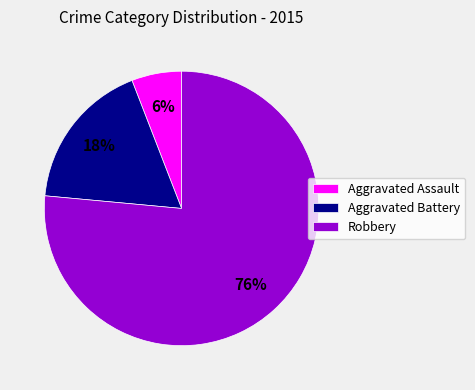

True or false: Robbery accounts for 76% of the total.

True